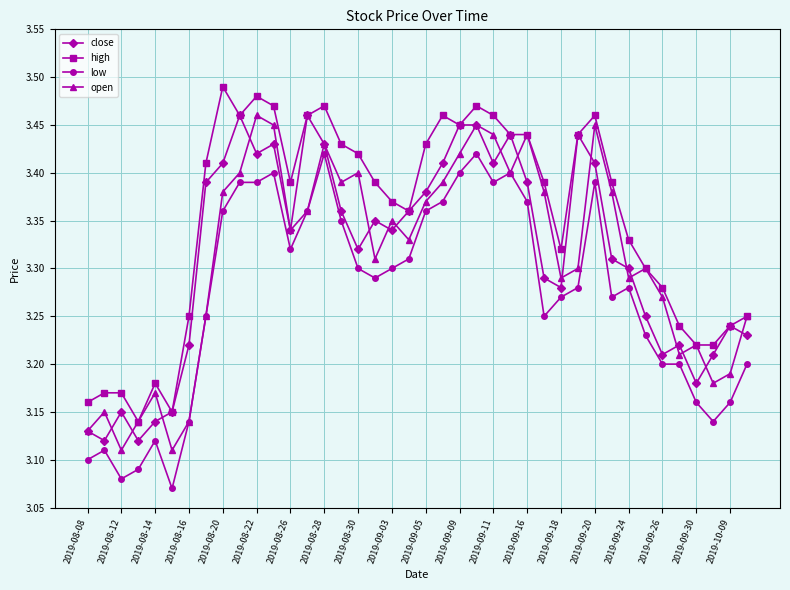

True or false: close and low intersect in this chart.

False